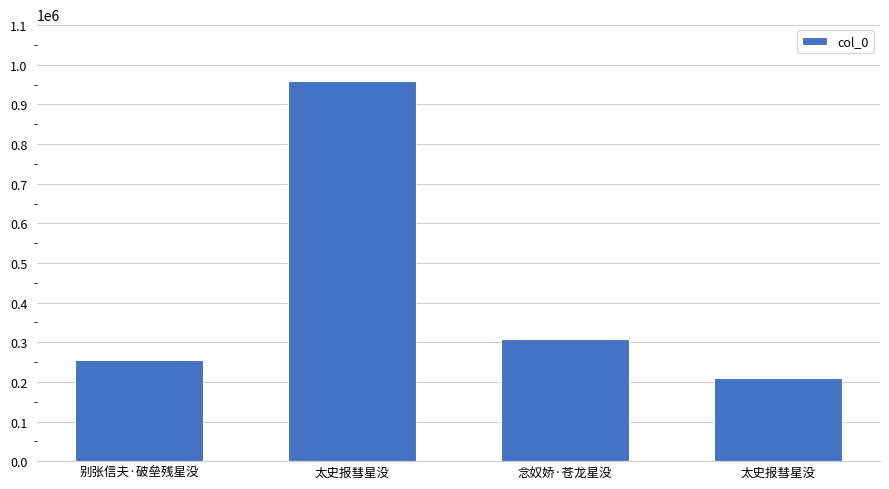

Which label corresponds to the largest value in the chart?

太史报彗星没